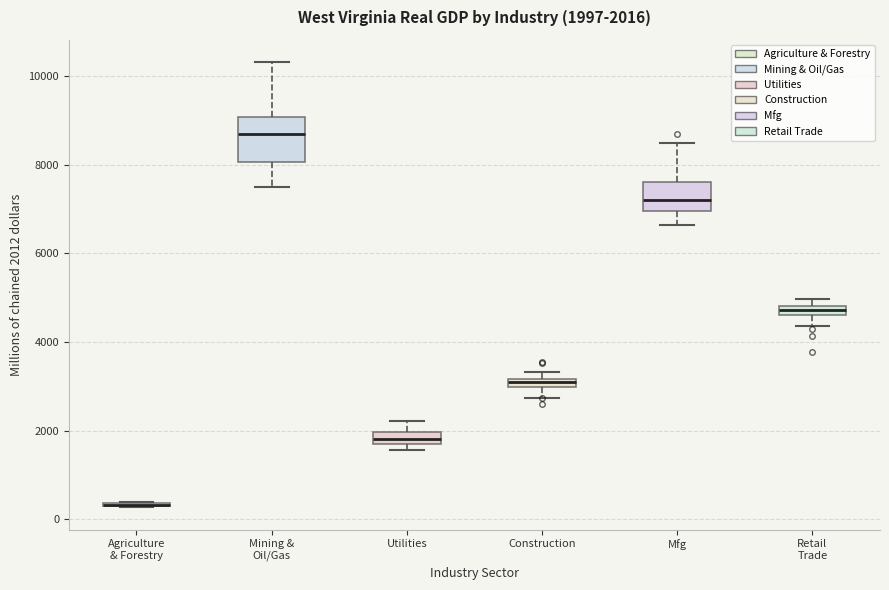

Comparing the boxes themselves (not the whiskers), which one is the tallest?

Mining & Oil/Gas